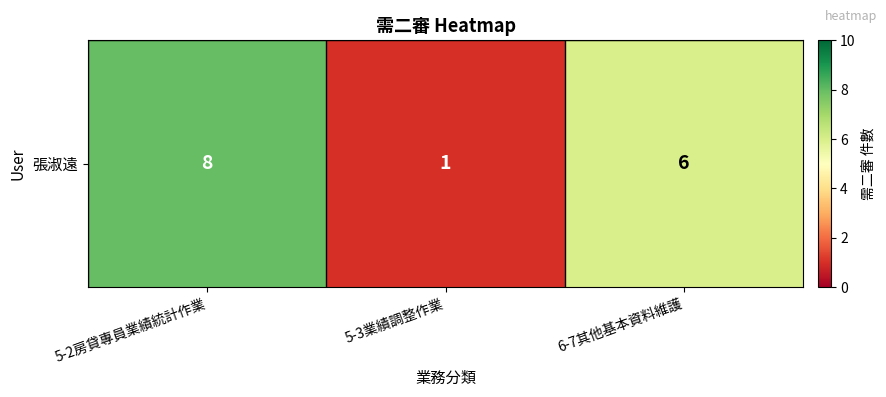

Which label corresponds to the largest value in the chart?

5-2房貸專員業績統計作業